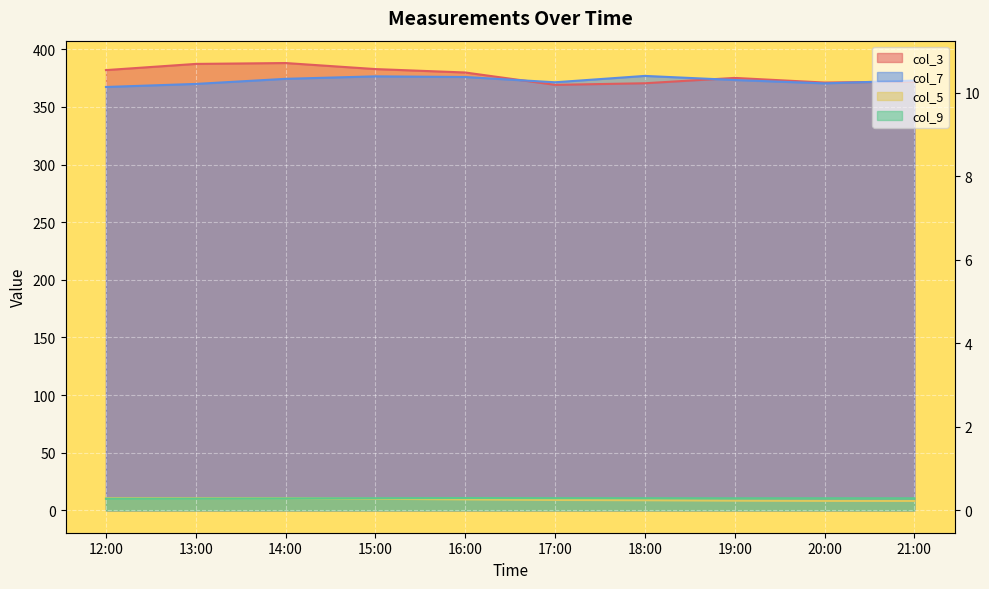

What is the sum of the col_3 values at 18:00 and 15:00?

753.3